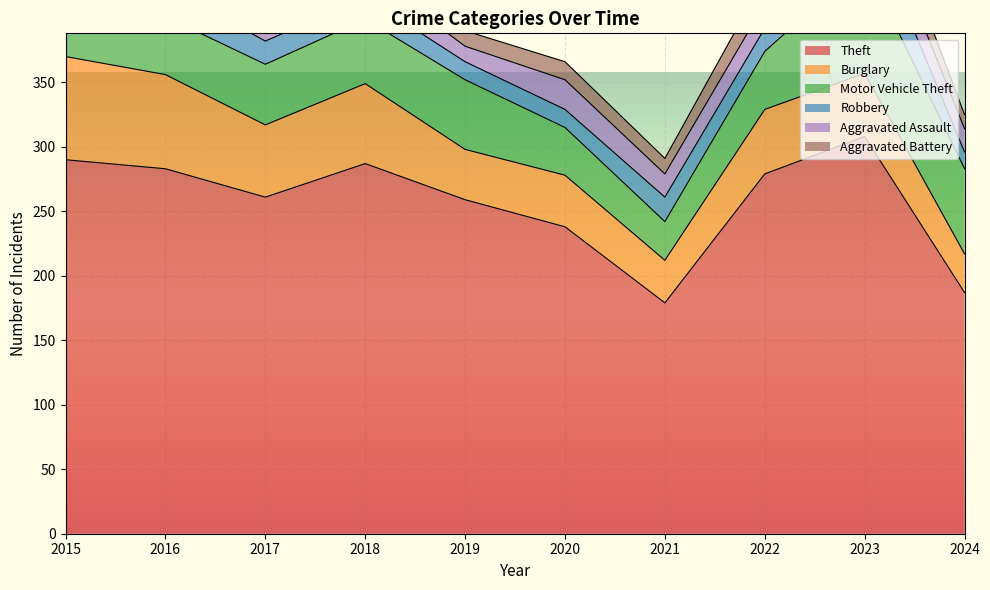

What is the approximate value of Theft at 2015, to the nearest 10?

290